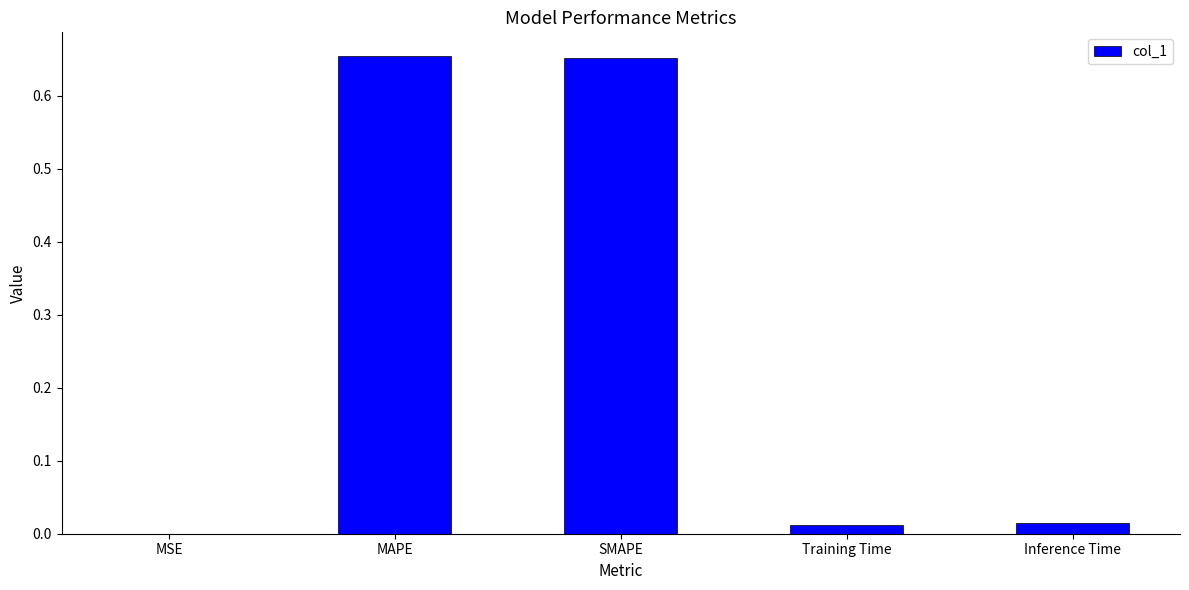

What is the difference between the values at SMAPE and Training Time?

0.6